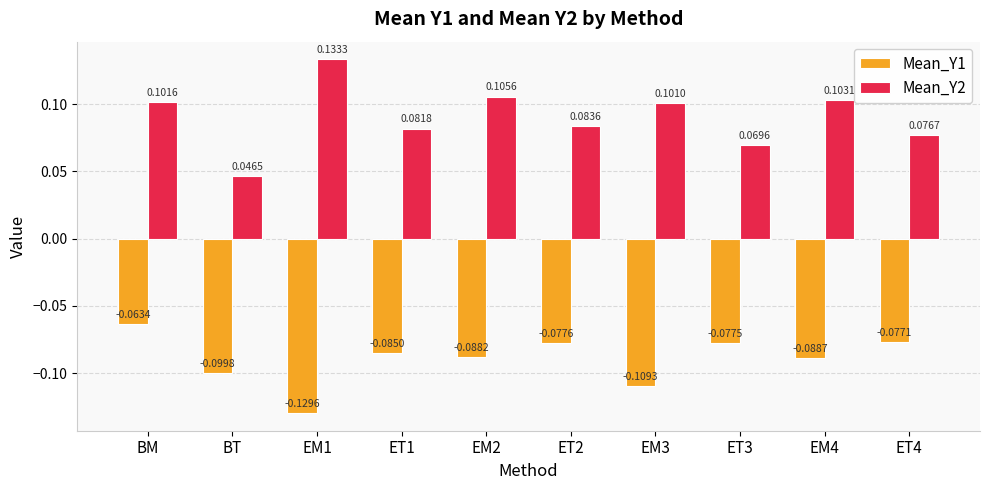

Which series changed the most between ET1 and EM3?

Mean_Y1